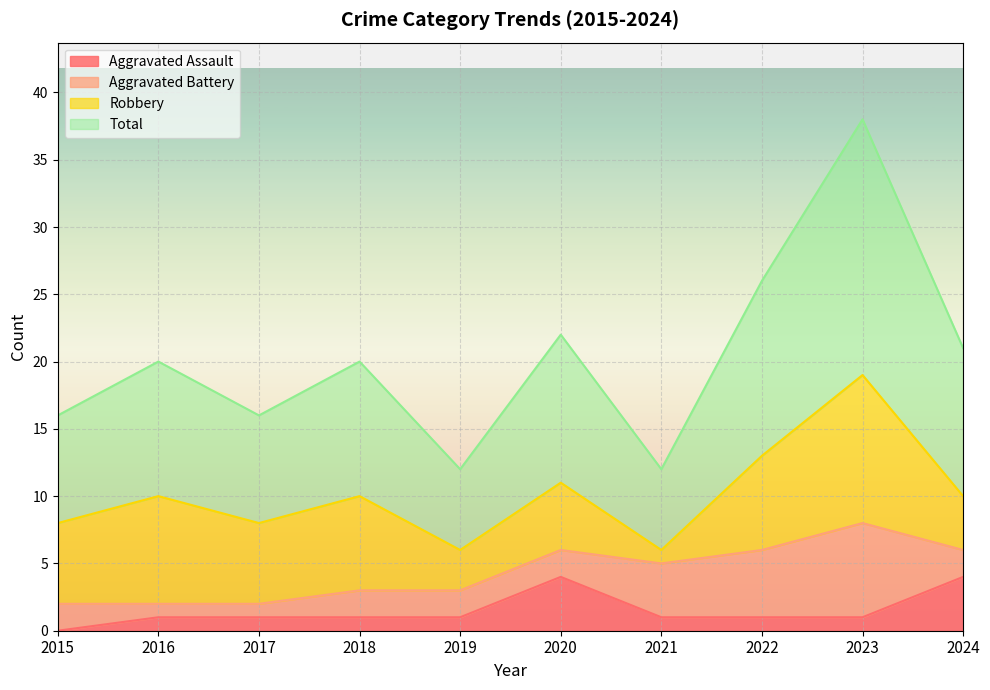

How many lines are shown in the chart?

4